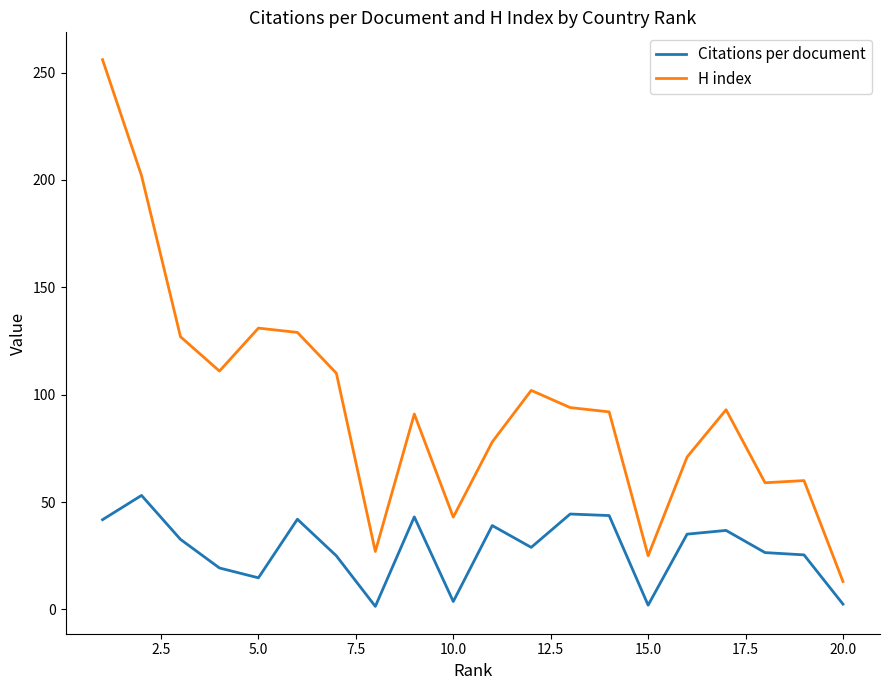

True or false: Citations per document and H index cross at least once.

False